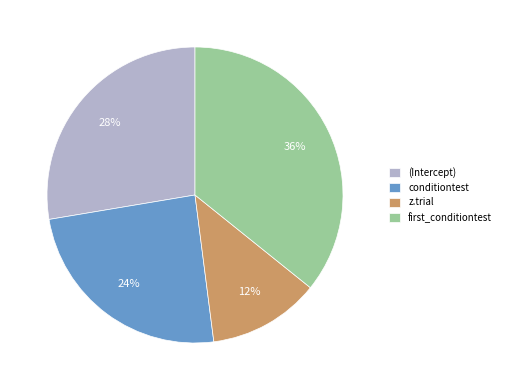

Does any single category account for the majority?

No